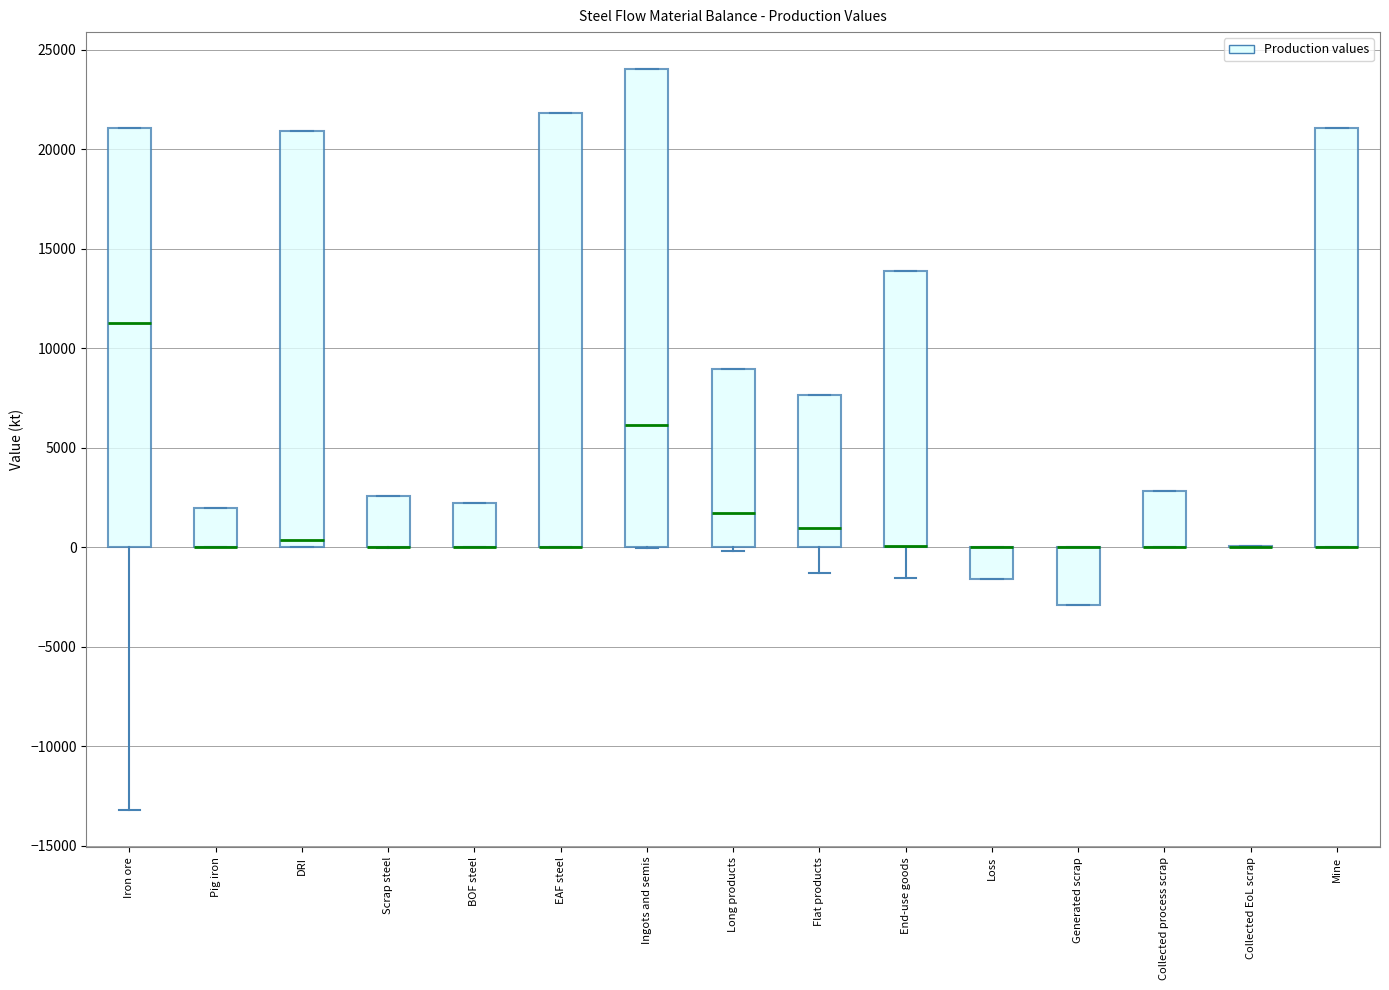

Reading left to right, transcribe this box plot: for each box, give where its median line is, the range the box spans, and where its two whiskers end, as read against the y-axis. The values are not printed on the chart, so give them approximately, as read against the axis.

Iron ore: median 11500, box 0 to 21000, whiskers -13000 to 21000
Pig iron: median 0 (drawn on the box's lower edge), box 0 to 2000, whiskers 0 to 2000
DRI: median 500, box 0 to 21000, whiskers 0 to 21000
Scrap steel: median 0 (drawn on the box's lower edge), box 0 to 2500, whiskers 0 to 2500
BOF steel: median 0 (drawn on the box's lower edge), box 0 to 2000, whiskers 0 to 2000
EAF steel: median 0 (drawn on the box's lower edge), box 0 to 22000, whiskers 0 to 22000
Ingots and semis: median 6000, box 0 to 24000, whiskers 0 to 24000
Long products: median 1500, box 0 to 9000, whiskers 0 (just below the box's lower edge) to 9000
Flat products: median 1000, box 0 to 7500, whiskers -1500 to 7500
End-use goods: median 0 (drawn on the box's lower edge), box 0 to 14000, whiskers -1500 to 14000
Loss: median 0 (drawn on the box's upper edge), box -1500 to 0, whiskers -1500 to 0
Generated scrap: median 0 (drawn on the box's upper edge), box -3000 to 0, whiskers -3000 to 0
Collected process scrap: median 0 (drawn on the box's lower edge), box 0 to 3000, whiskers 0 to 3000
Collected EoL scrap: box collapsed to a line at 0, whiskers 0 to 0
Mine: median 0 (drawn on the box's lower edge), box 0 to 21000, whiskers 0 to 21000